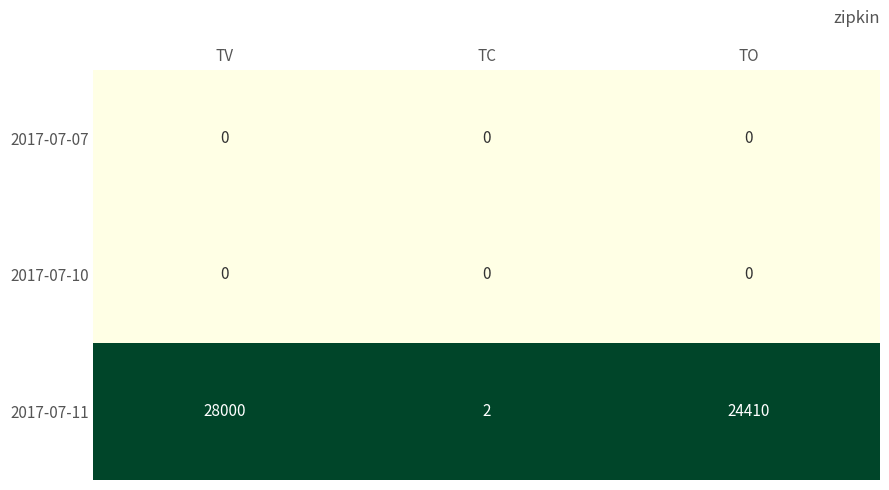

Reading right to left, transcribe all the data shown in this chart.

2017-07-07: 0	0	0
2017-07-10: 0	0	0
2017-07-11: 24410	2	28000